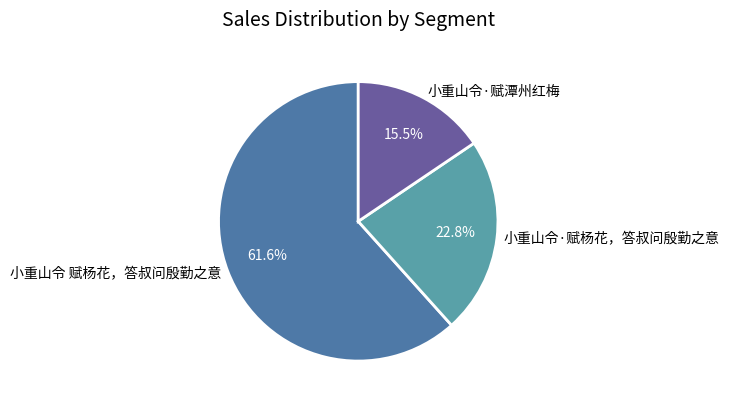

Between 小重山令·赋潭州红梅 and 小重山令 赋杨花，答叔问殷勤之意, which is larger?

小重山令 赋杨花，答叔问殷勤之意